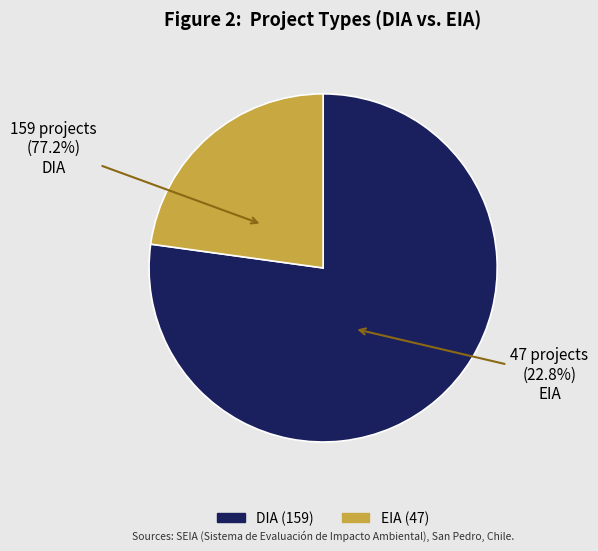

Rank the categories by value from lowest to highest.

EIA, DIA